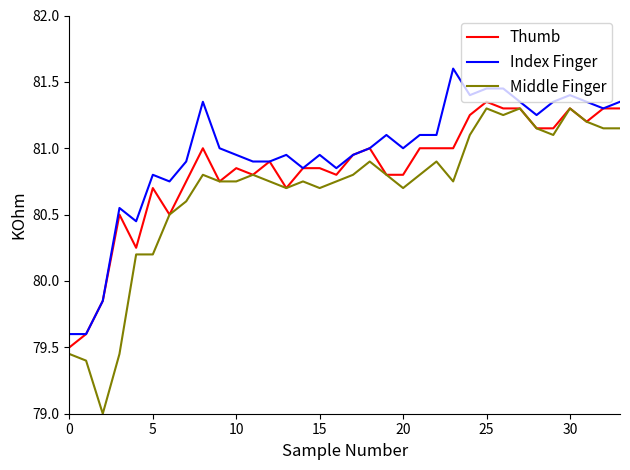

List the series in order of their overall mean, highest first.

Index Finger, Thumb, Middle Finger